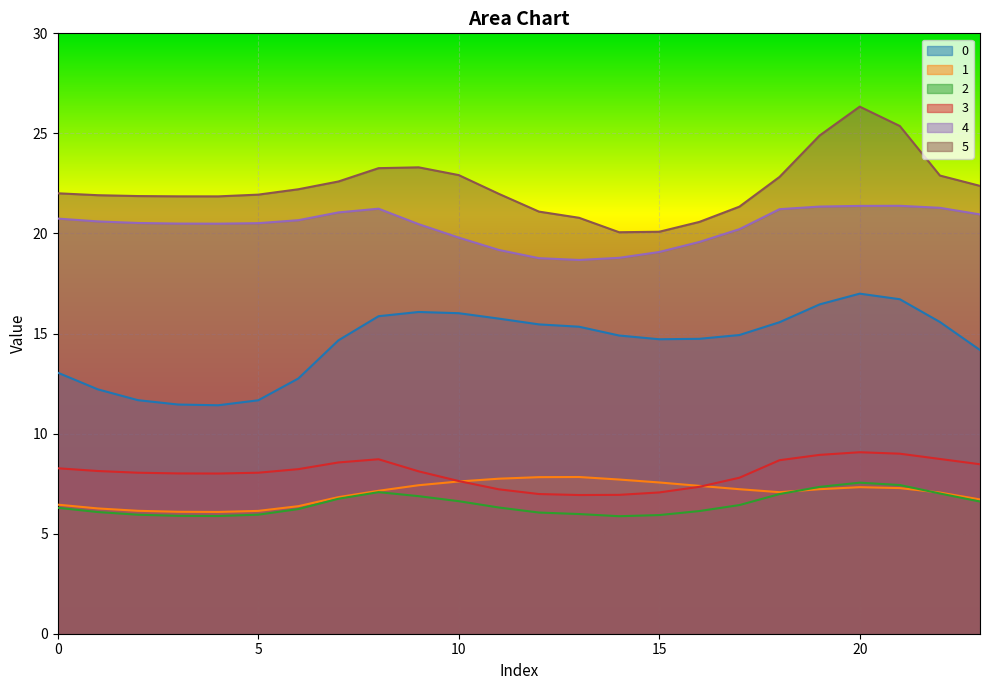

How many lines are shown in the chart?

6